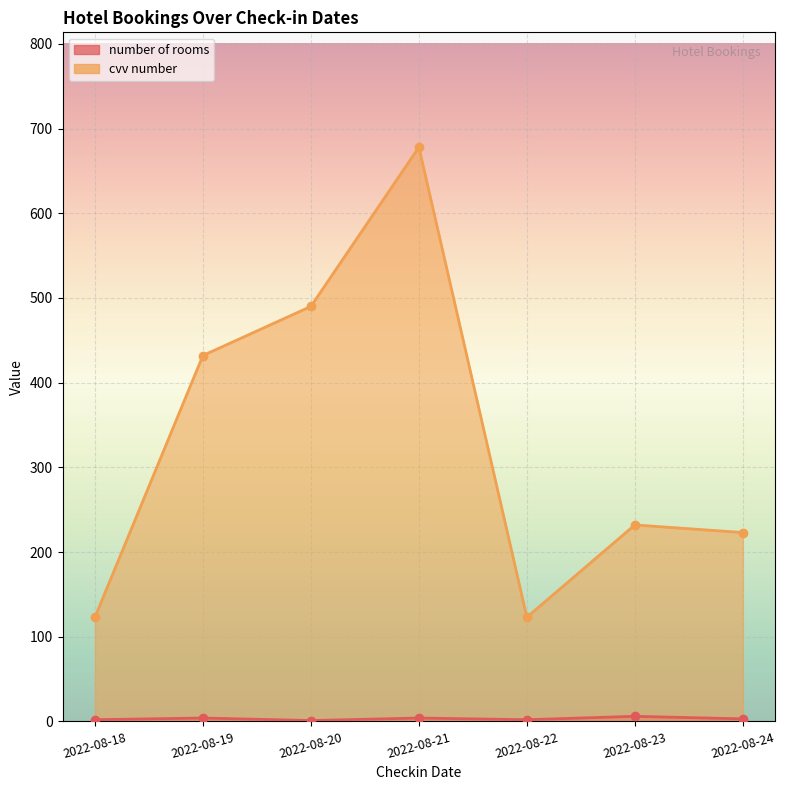

What is the difference between the highest and lowest values at 2022-08-24?

220